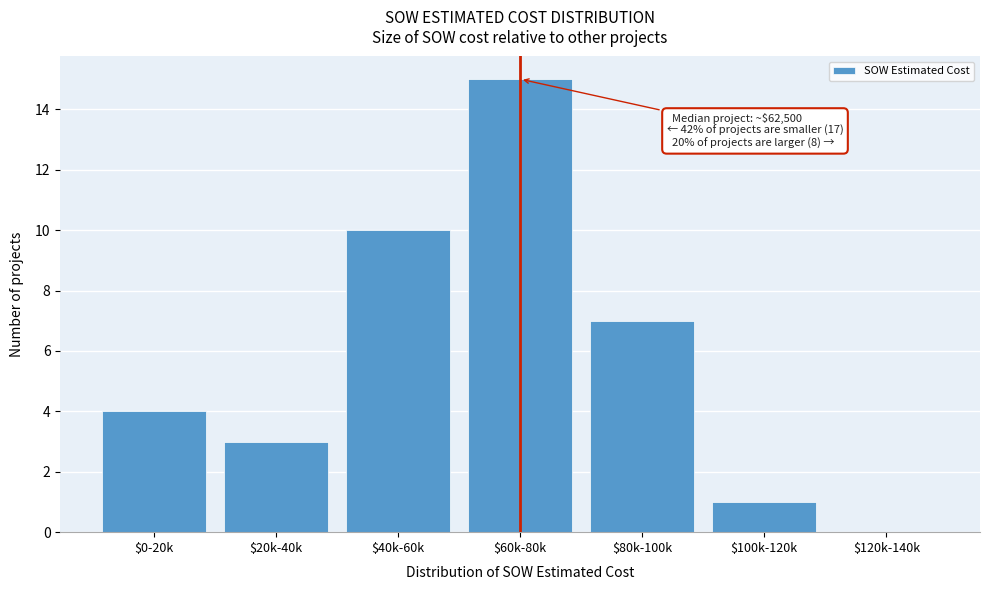

The value at $40k-60k is 10. True or false?

True